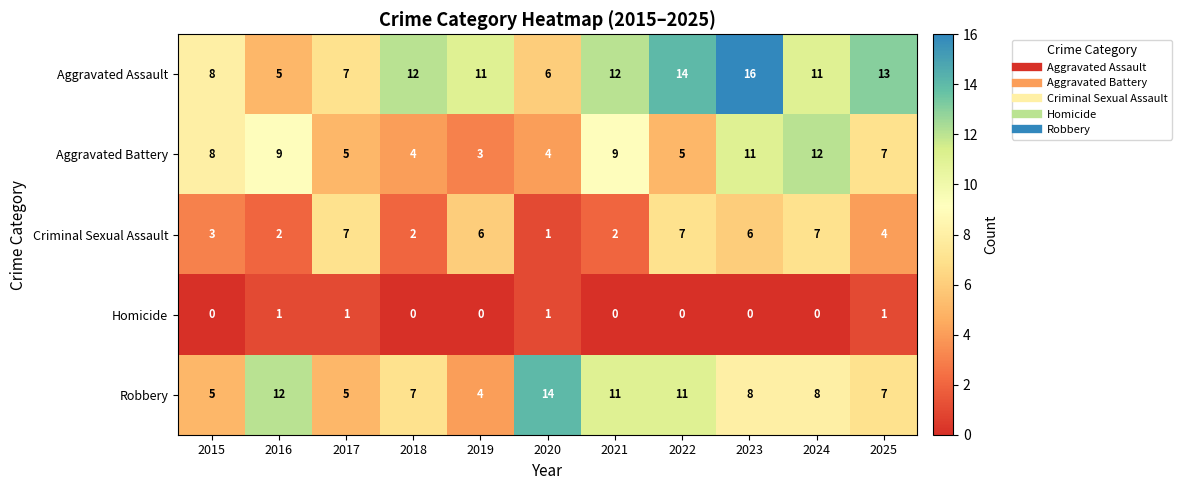

Rank the series by their maximum value, from lowest to highest.

Homicide, Criminal Sexual Assault, Aggravated Battery, Robbery, Aggravated Assault